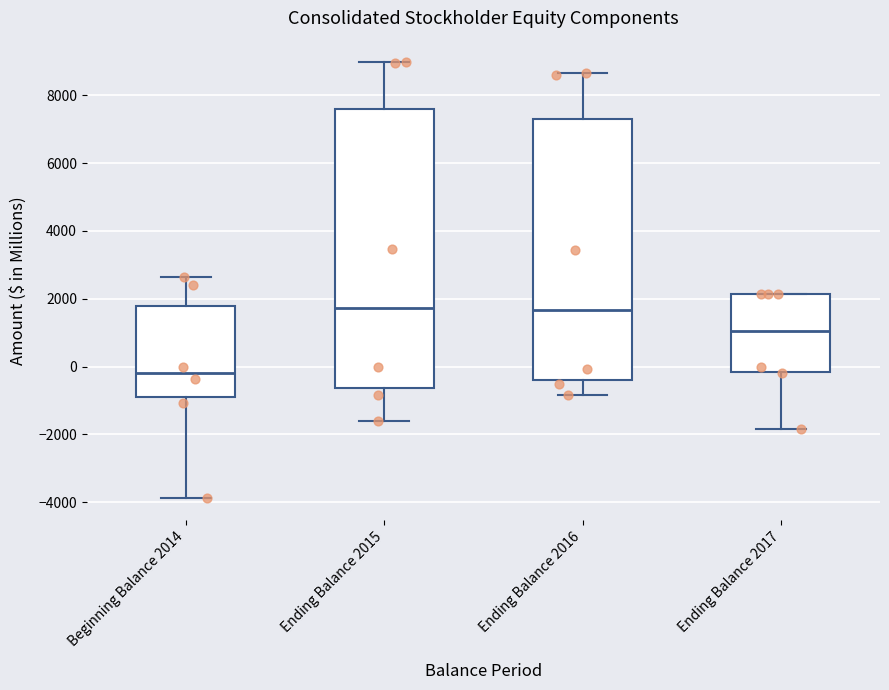

Reading left to right, read every box against the y-axis: the position of its median line, the range the box covers, and the ends of its whiskers. The values are not printed on the chart, so give them approximately, as read against the axis.

Beginning Balance 2014: median -200, box -1000 to 1800, whiskers -3800 to 2600
Ending Balance 2015: median 1800, box -600 to 7600, whiskers -1600 to 9000
Ending Balance 2016: median 1600, box -400 to 7400, whiskers -800 to 8600
Ending Balance 2017: median 1000, box -200 to 2200, whiskers -1800 to 2200